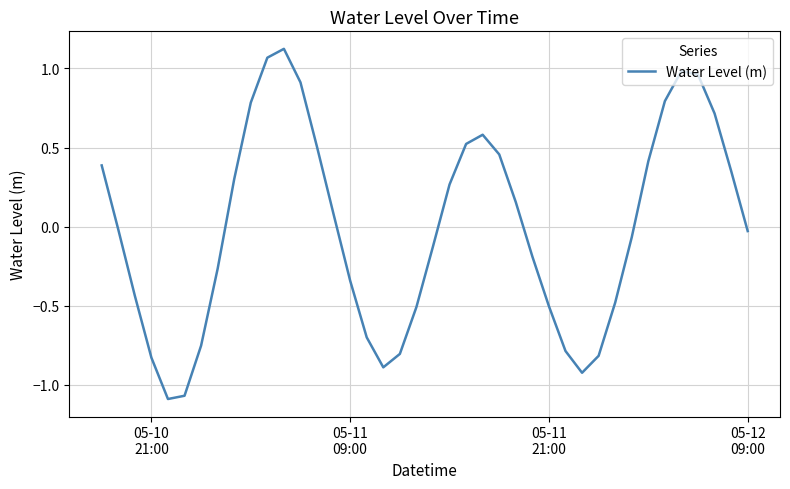

What is the difference between the maximum and minimum values?

2.2